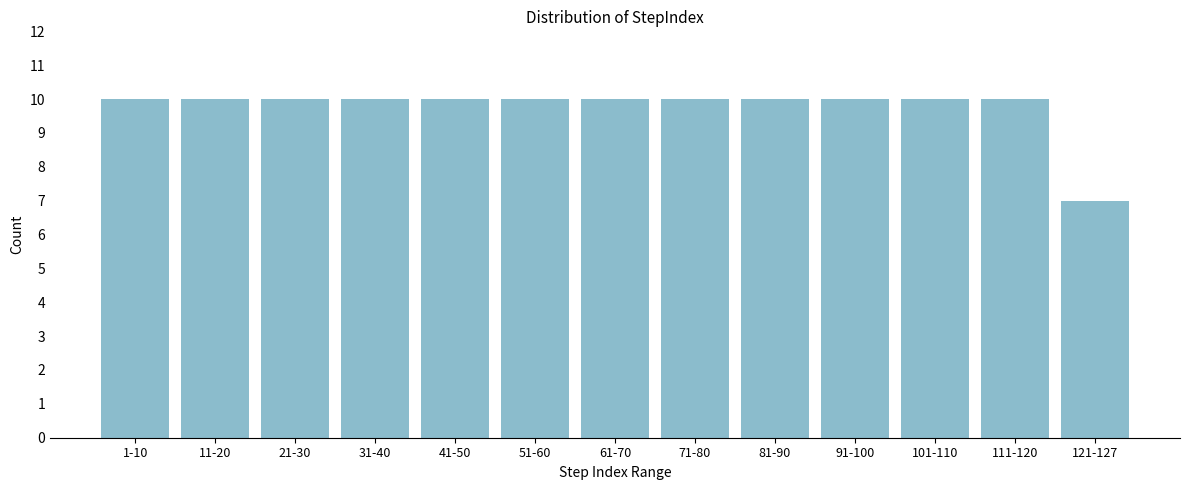

Reading left to right, extract all data points from this chart.

1-10=10	11-20=10	21-30=10	31-40=10	41-50=10	51-60=10	61-70=10	71-80=10	81-90=10	91-100=10	101-110=10	111-120=10	121-127=7